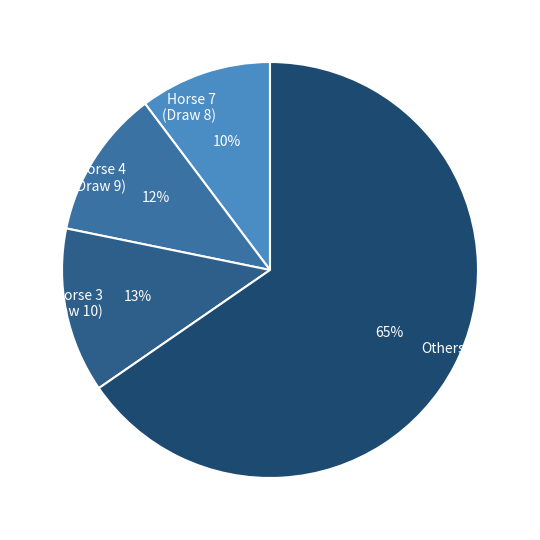

Is it true that Horse 4 (Draw 9) is 23% of the pie?

False